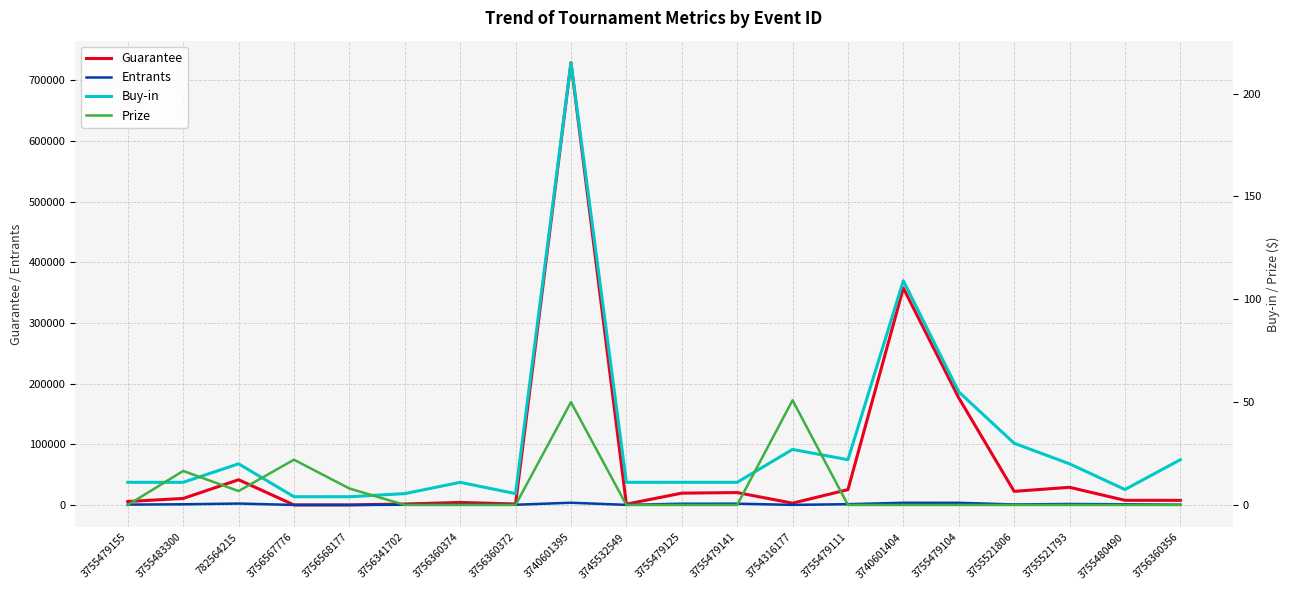

What are all the series names shown in the legend?

Guarantee, Entrants, Buy-in, Prize